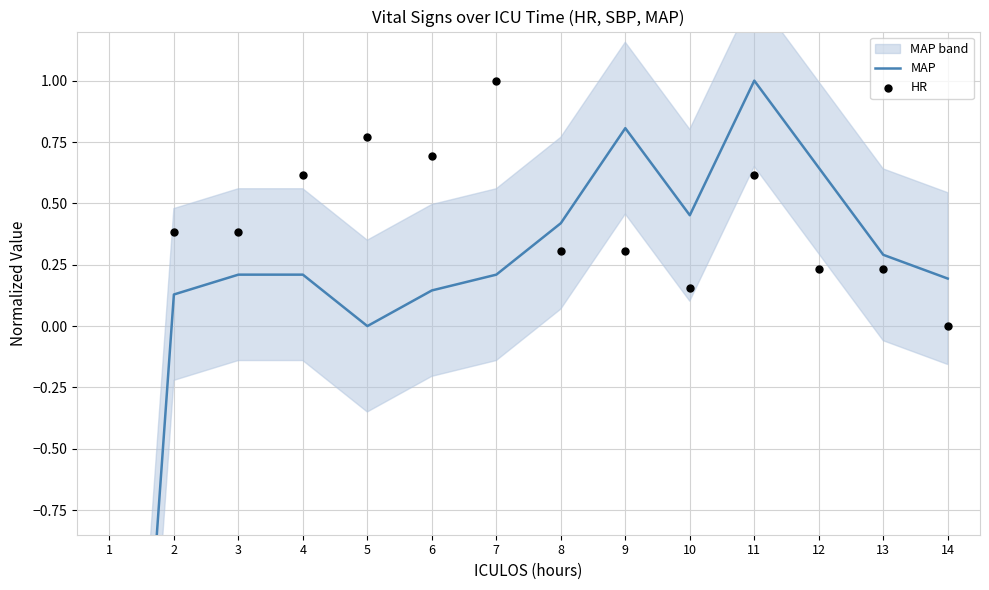

What are all the series names shown in the legend?

MAP, HR